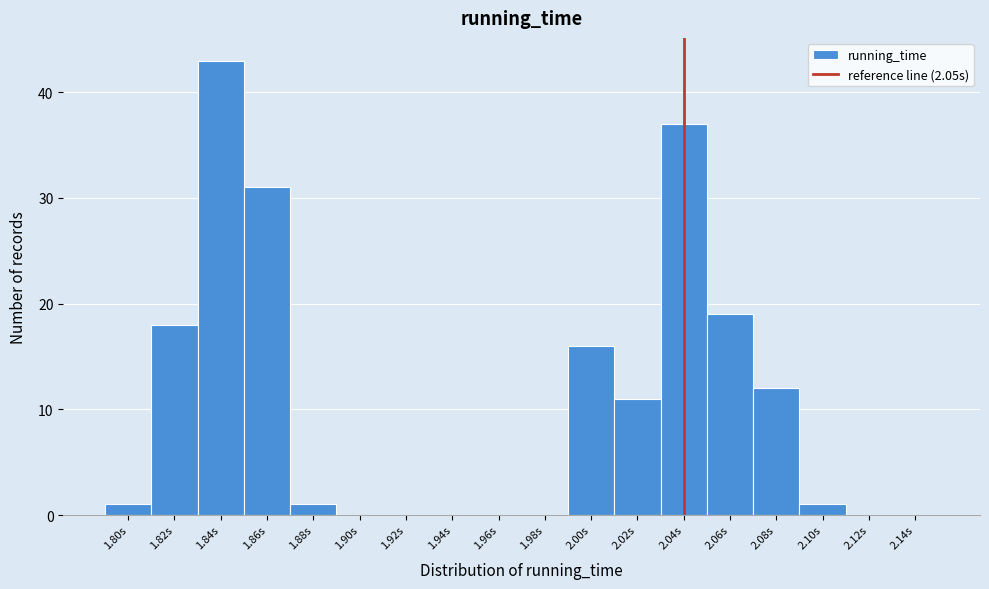

Reading left to right, what are all the values shown in this chart?

1.80s=1	1.82s=18	1.84s=43	1.86s=31	1.88s=1	1.90s=0	1.92s=0	1.94s=0	1.96s=0	1.98s=0	2.00s=16	2.02s=11	2.04s=37	2.06s=19	2.08s=12	2.10s=1	2.12s=0	2.14s=0